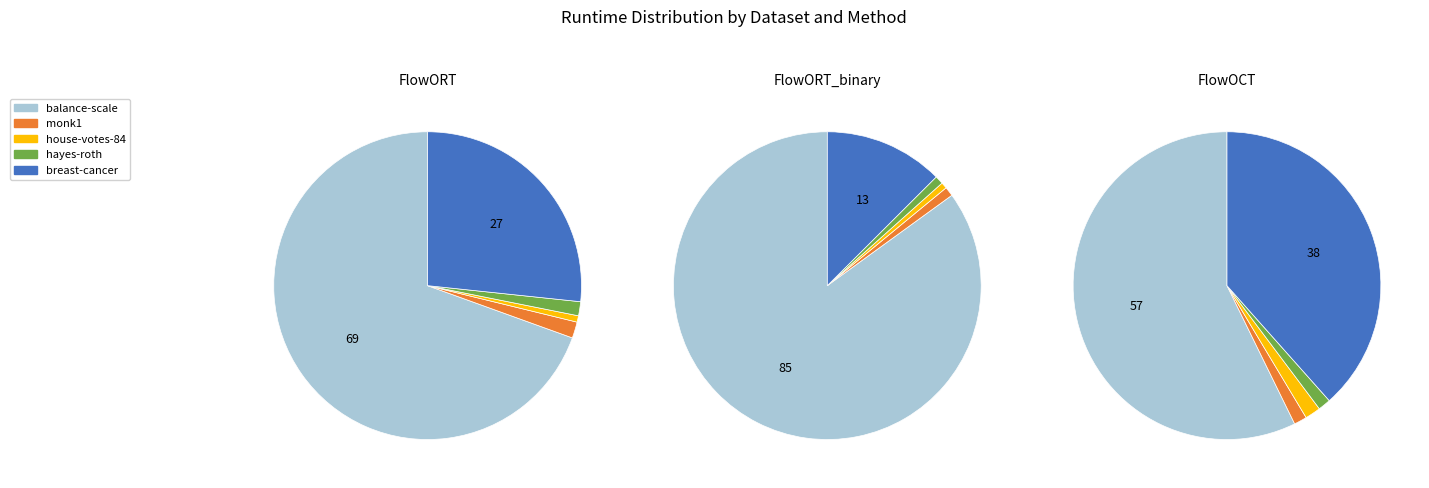

How many segments does this pie chart have?

5